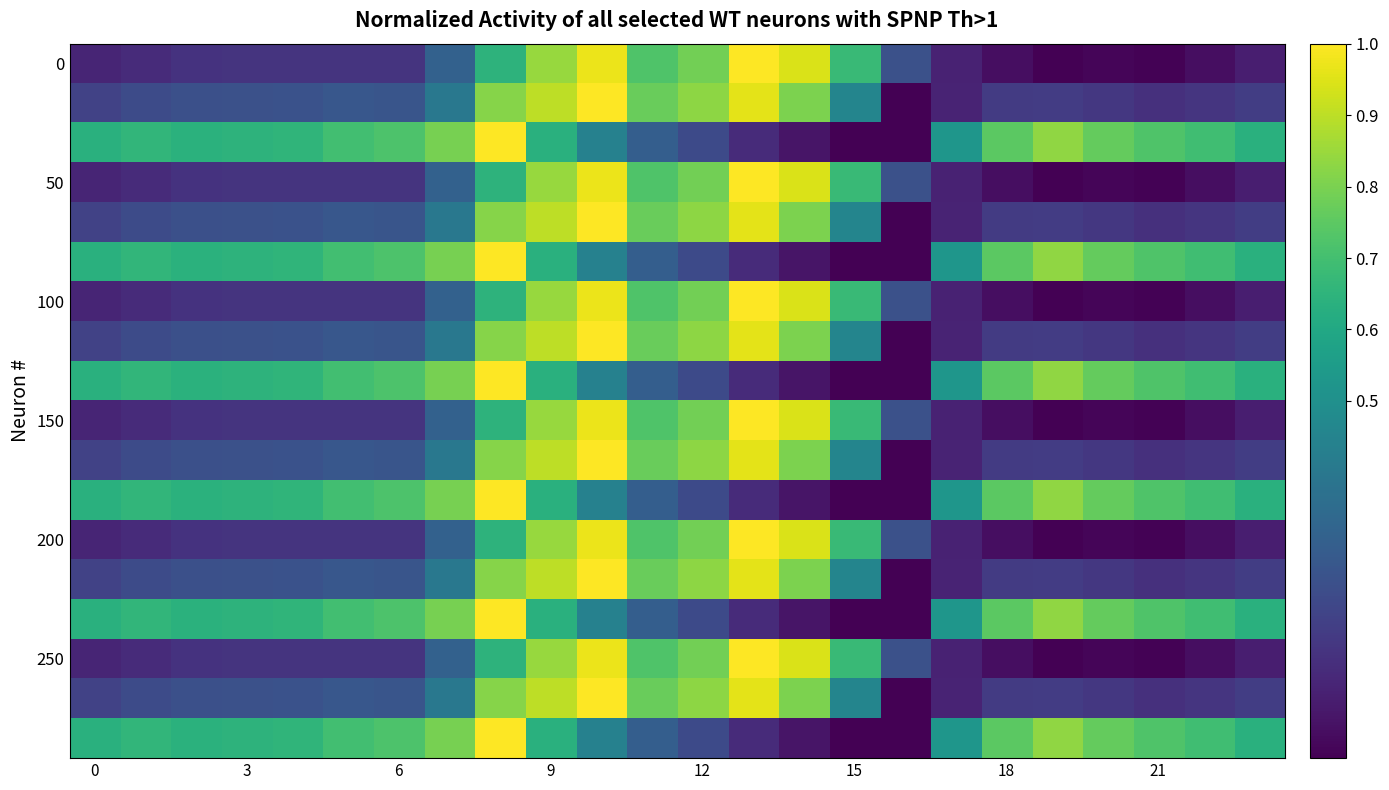

What is the maximum value shown in the chart?

1.0